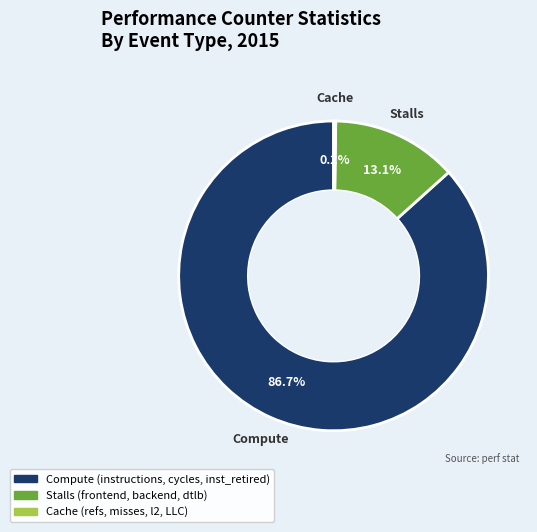

Is there a majority slice in this chart?

Yes